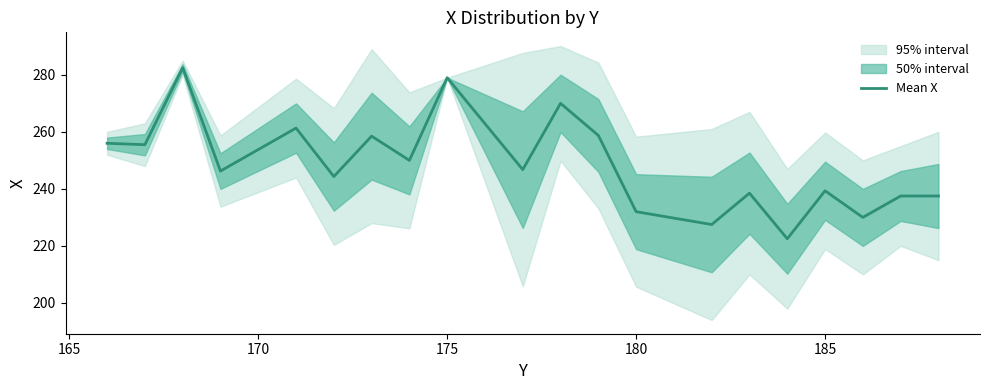

What is the difference between the second highest and minimum values?

56.5